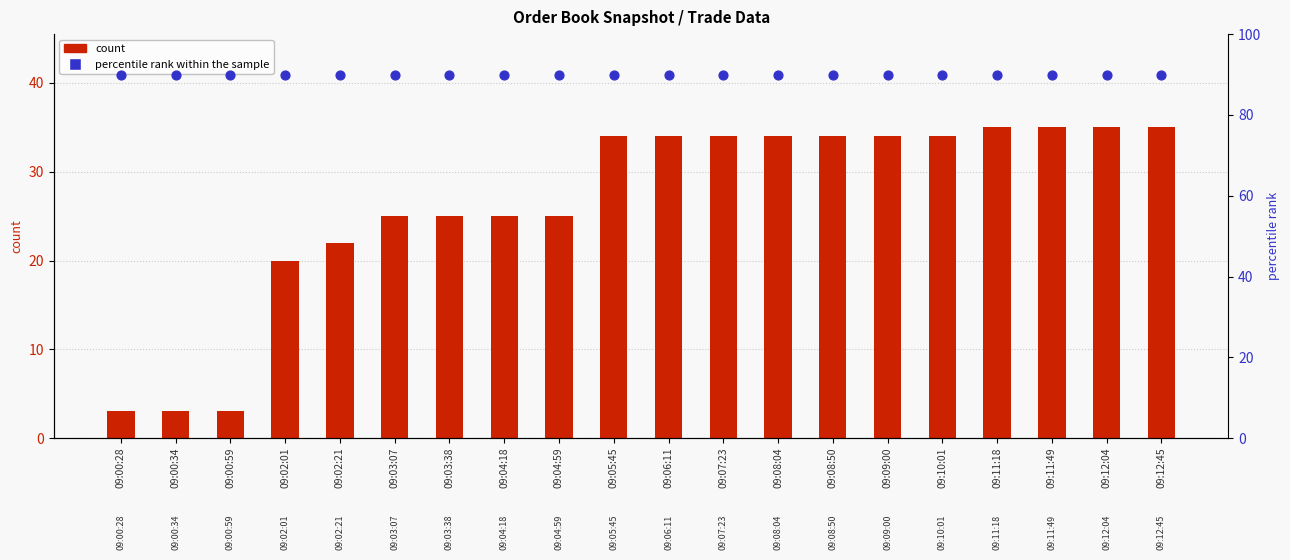

What is the total value across all series at 09:03:38?

115